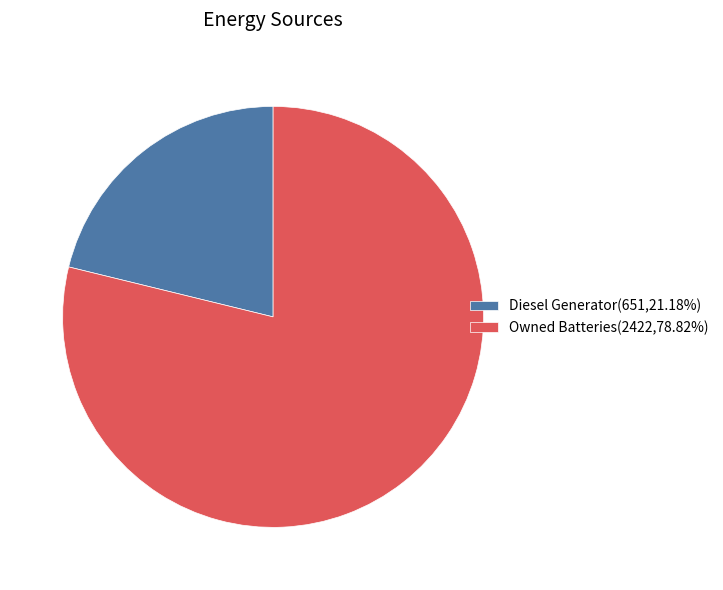

What is the ratio of the value at Diesel Generator(651,21.18%) to the value at Owned Batteries(2422,78.82%)?

0.3